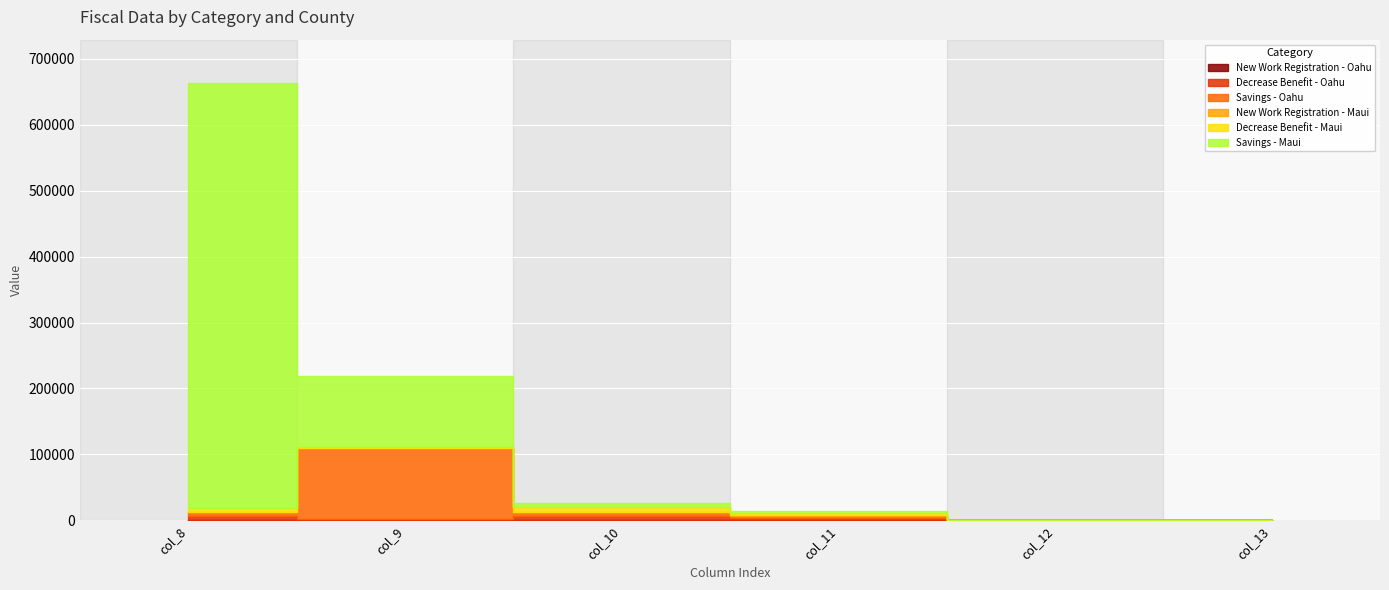

What is the sum of all Savings - Oahu values?

123954